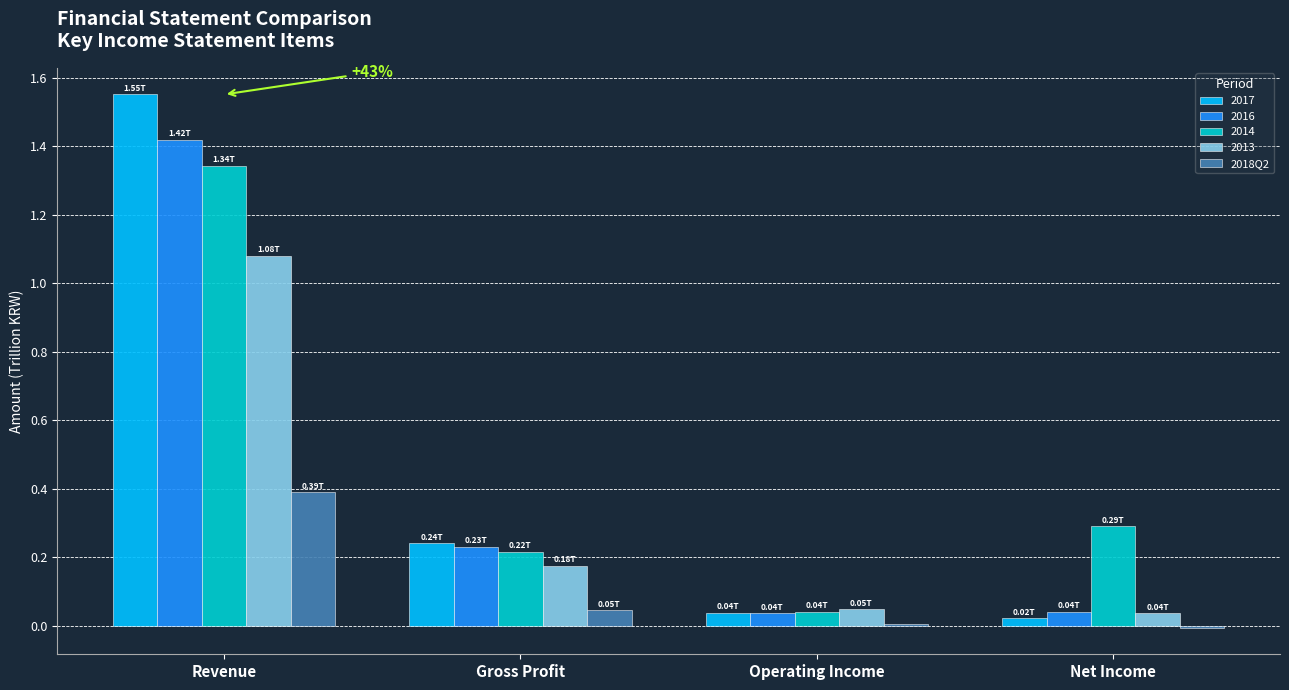

How many distinct data groups are displayed?

5